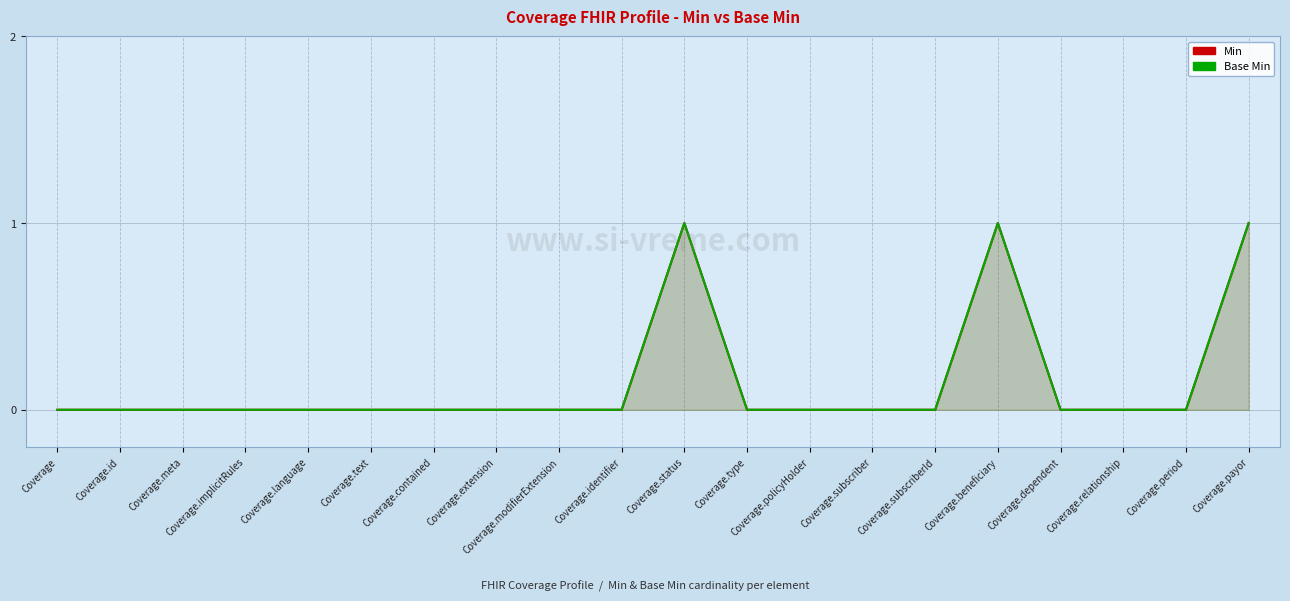

True or false: Min has a value of 0 at Coverage.policyHolder.

True